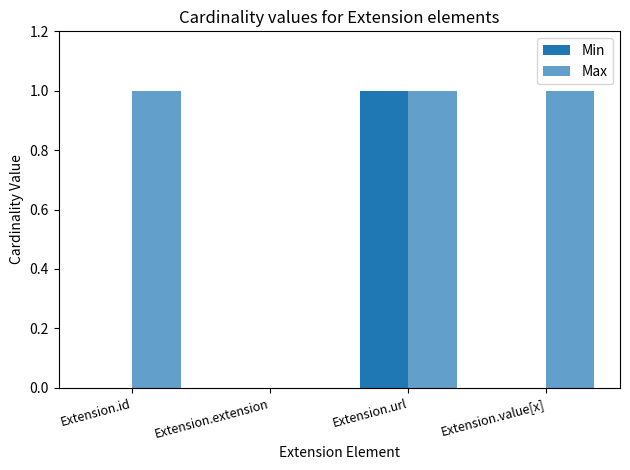

Which category has the lowest value across all series?

Extension.id